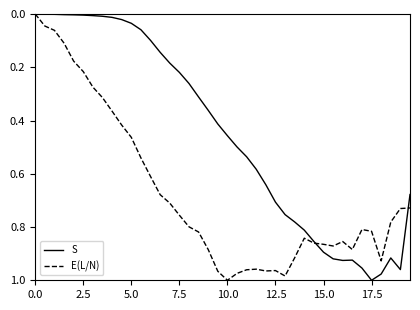

Which series has the largest total across all categories?

E(L/N)